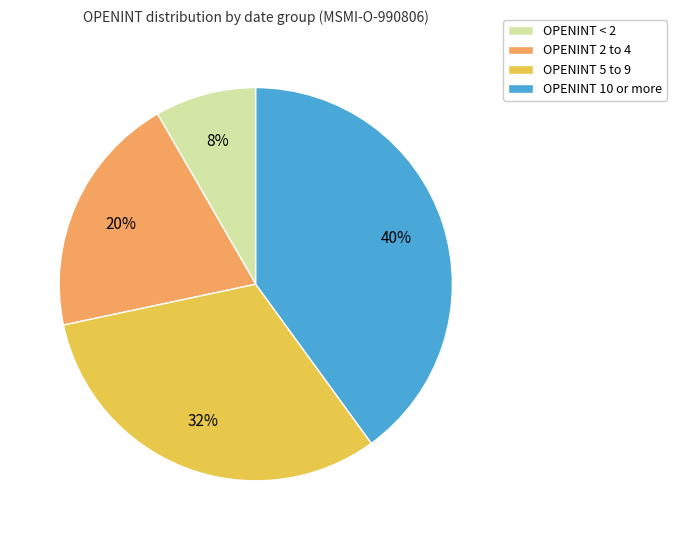

Which slice is the smallest?

OPENINT < 2